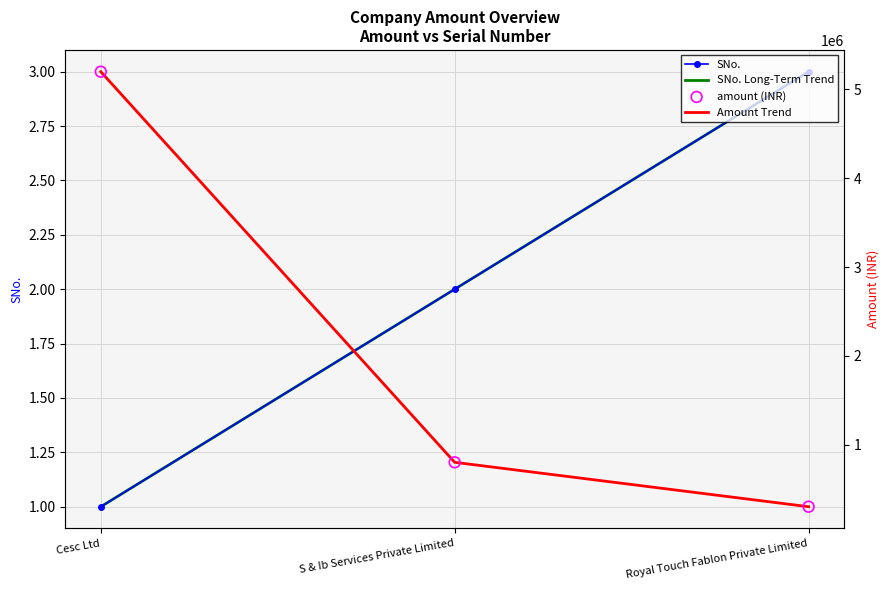

What are all the series names shown in the legend?

SNo., SNo. Long-Term Trend, Amount Trend, amount (INR)